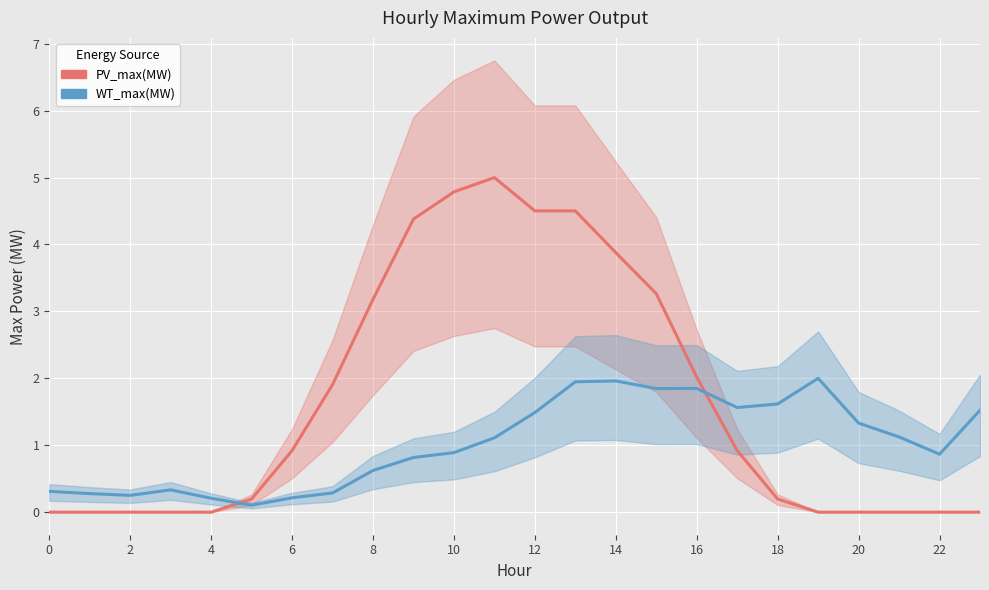

Reading left to right, transcribe all the data shown in this chart.

PV_max(MW): 0.0	0.0	0.0	0.0	0.0	0.2	0.9	1.9	3.2	4.4	4.8	5.0	4.5	4.5	3.9	3.3	2.0	0.9	0.2	0.0	0.0	0.0	0.0	0.0
WT_max(MW): 0.3	0.3	0.3	0.3	0.2	0.1	0.2	0.3	0.6	0.8	0.9	1.1	1.5	1.9	2.0	1.8	1.8	1.6	1.6	2.0	1.3	1.1	0.9	1.5